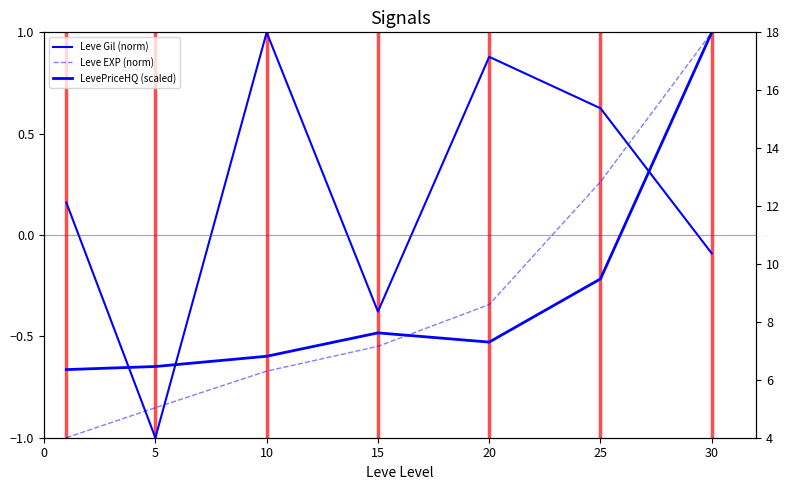

What are all the series names shown in the legend?

Leve Gil (norm), Leve EXP (norm), LevePriceHQ (scaled)